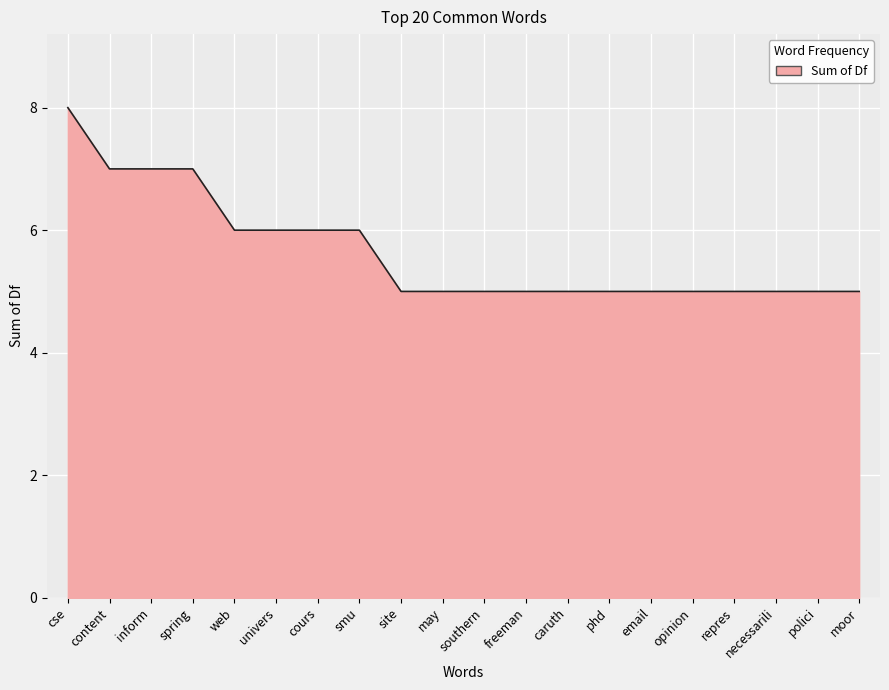

How many lines are shown in the chart?

1